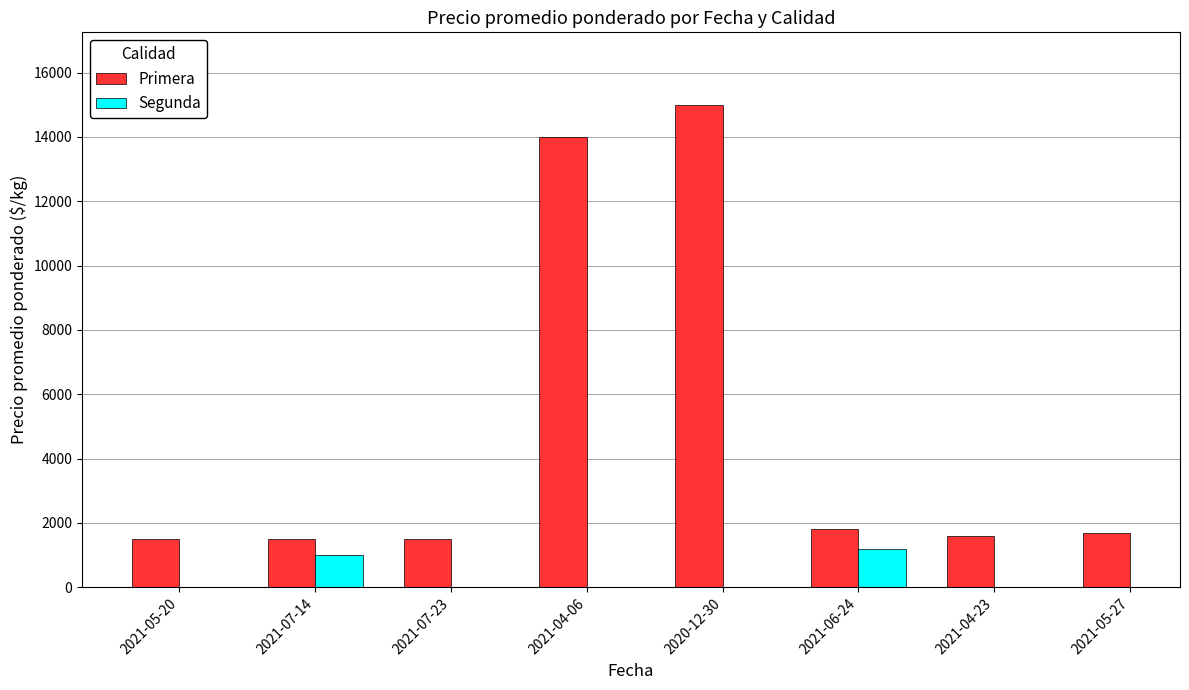

List the labels in order of value, smallest first.

2021-05-20, 2021-07-14, 2021-07-23, 2021-04-23, 2021-05-27, 2021-06-24, 2021-04-06, 2020-12-30